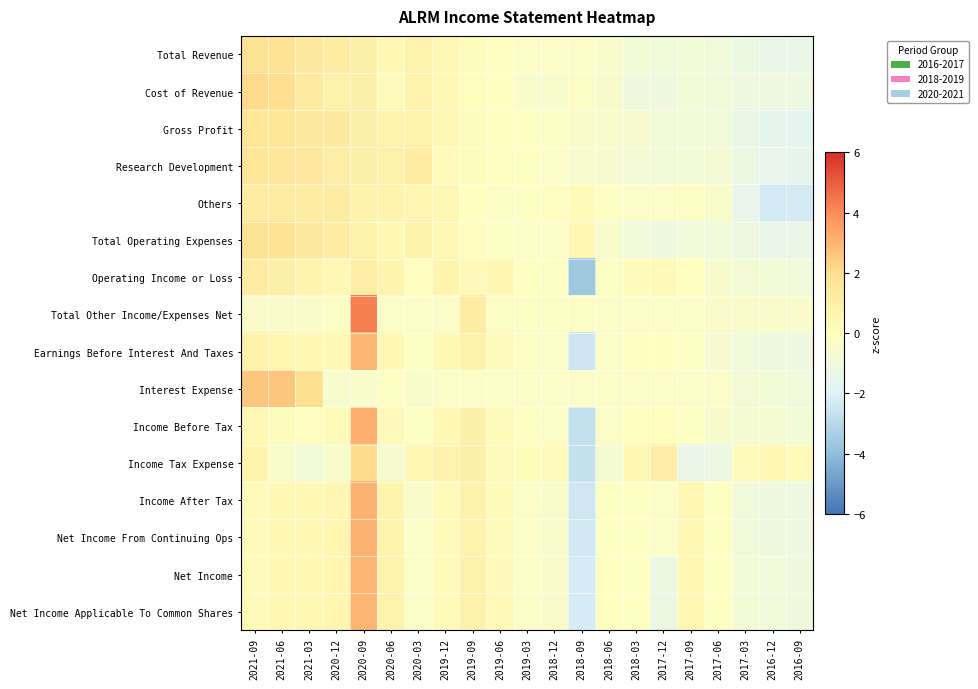

Which has a higher value, 2019-03 or 2016-12?

2019-03